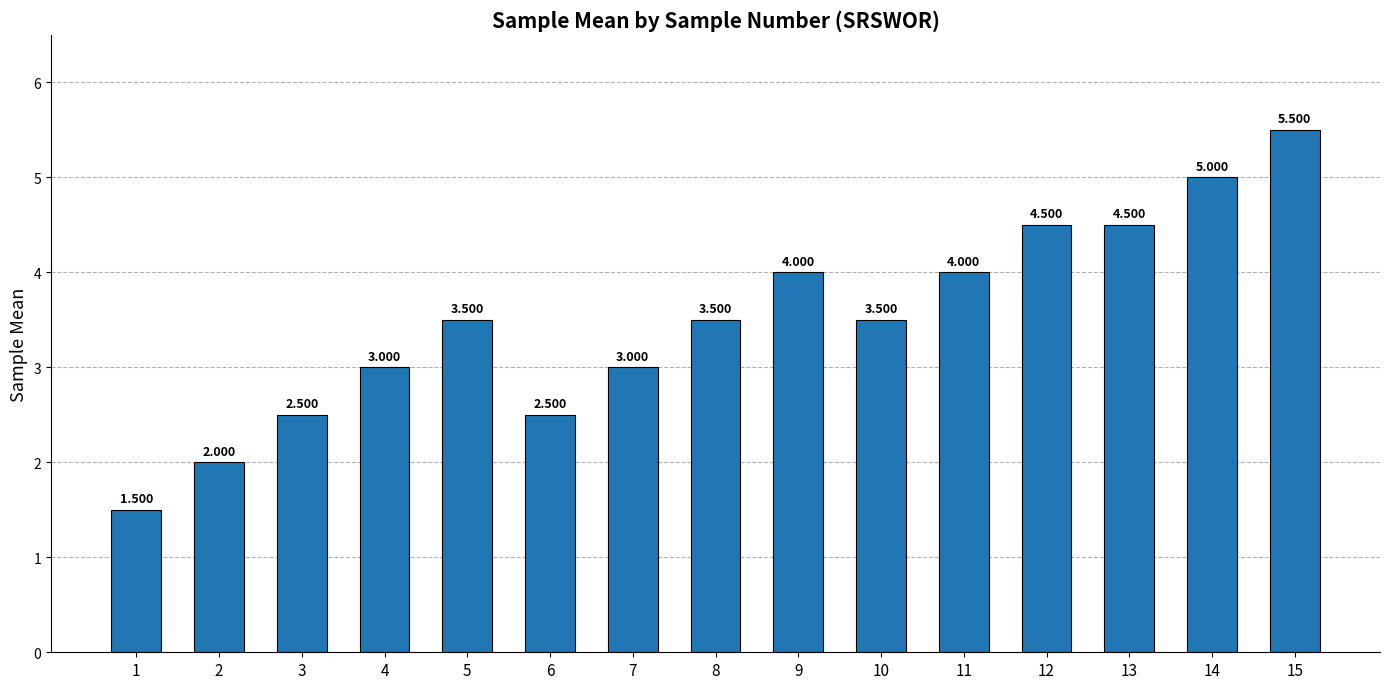

How many data points are less than 3?

4